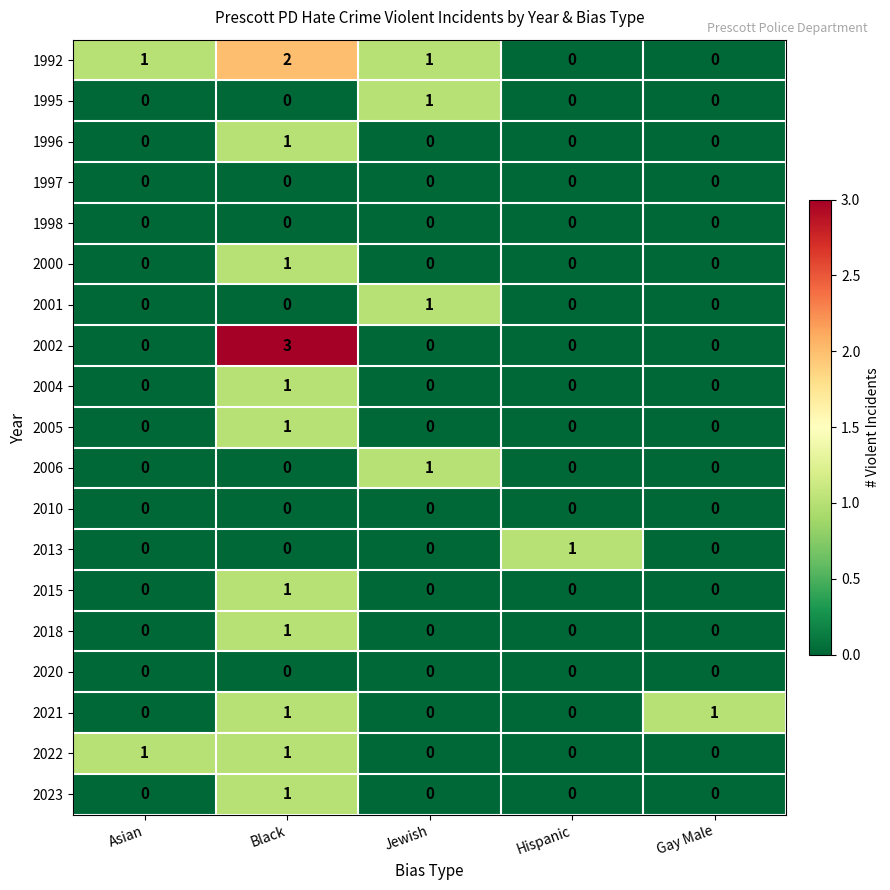

What is the greatest value displayed?

3